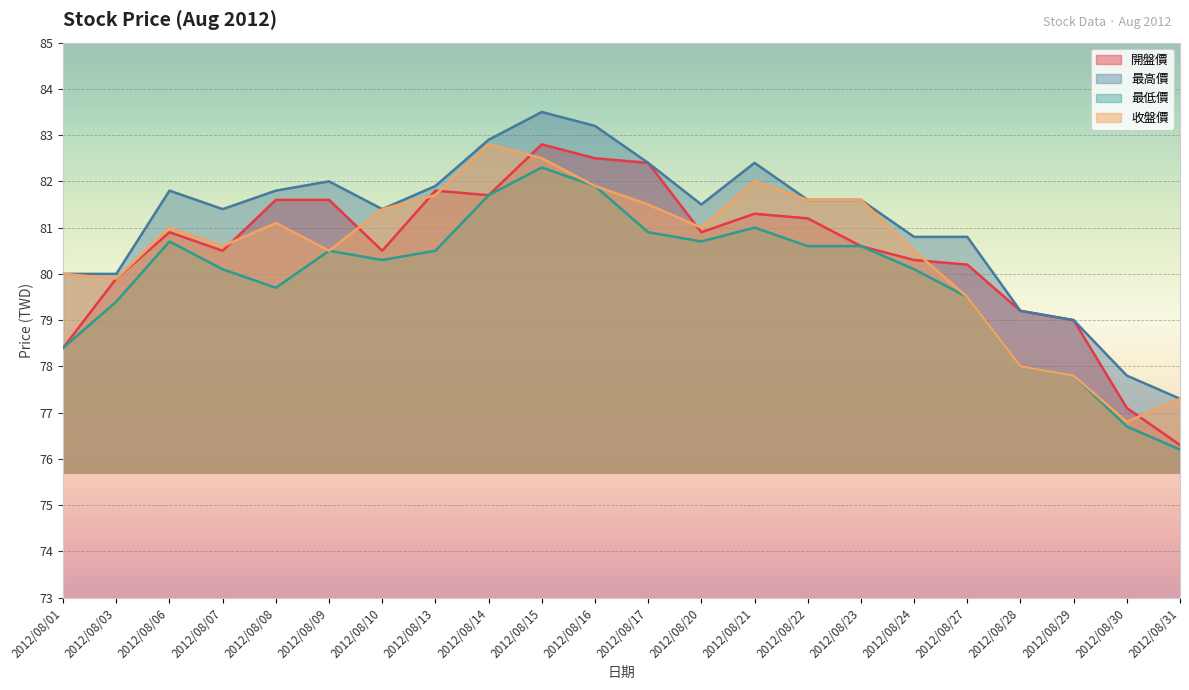

True or false: 最低價 and 最高價 cross at least once.

False